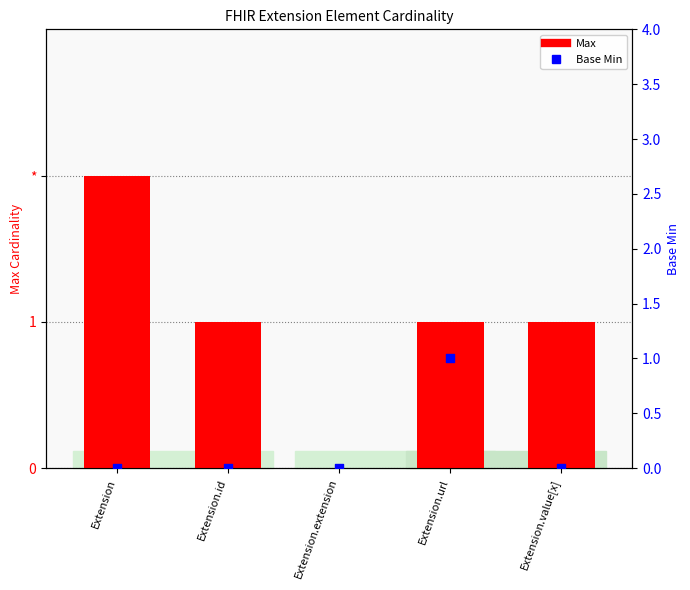

What is the total value across all series at Extension.id?

1